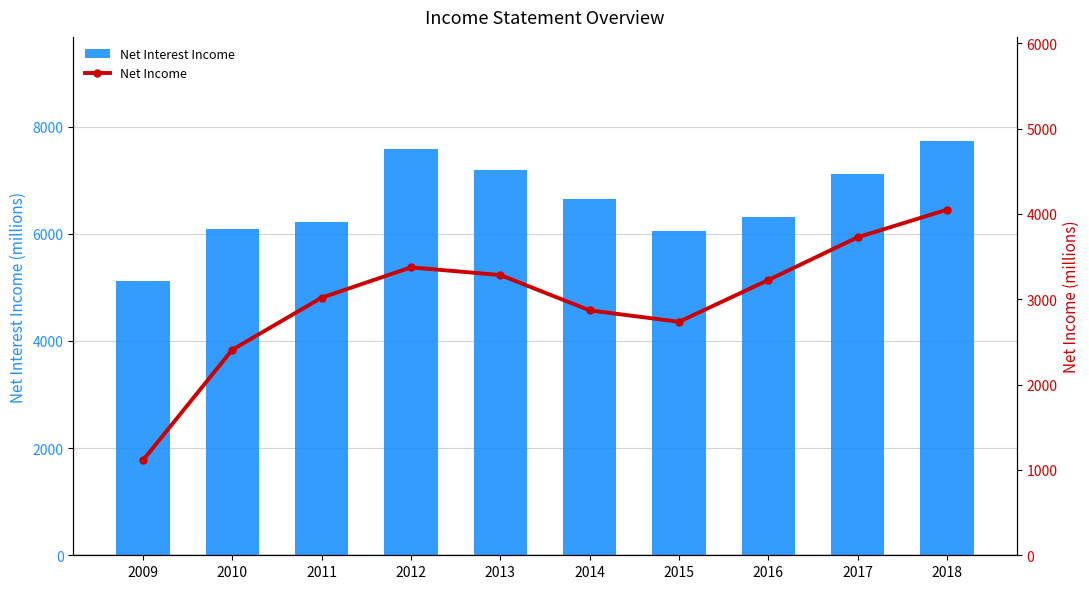

Is it true that Net Income equals 665 at 2014?

False